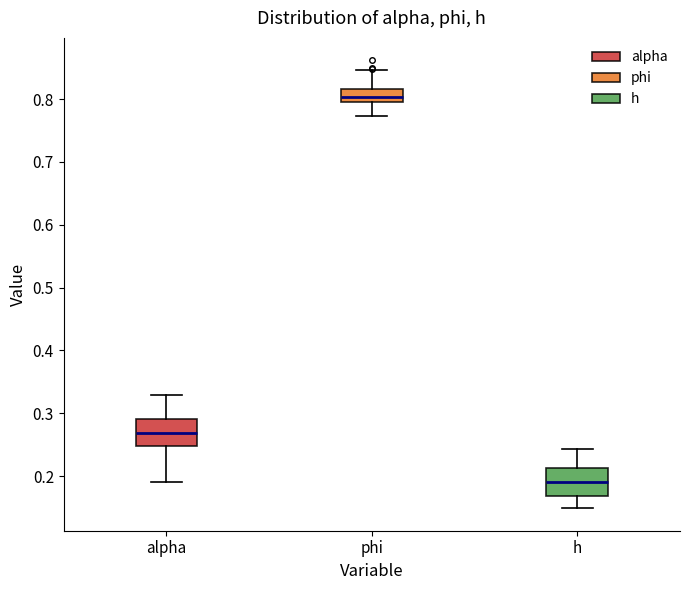

Which box's median line is the highest?

phi